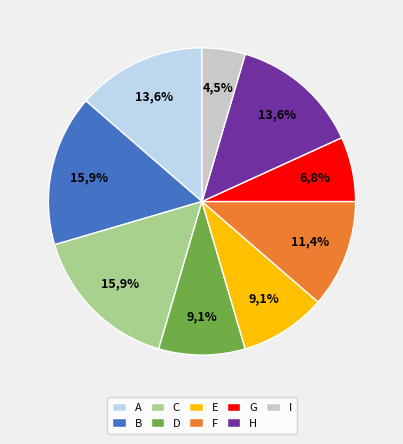

How many segments does this pie chart have?

9